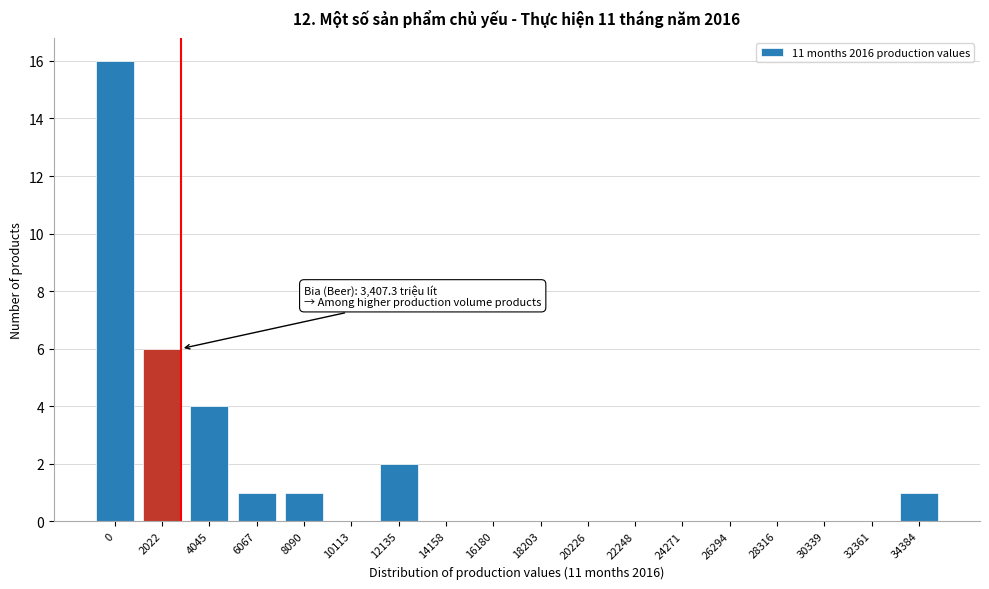

Reading left to right, what are all the values shown in this chart?

0=16	2022=6	4045=4	6067=1	8090=1	10113=0	12135=2	14158=0	16180=0	18203=0	20226=0	22248=0	24271=0	26294=0	28316=0	30339=0	32361=0	34384=1